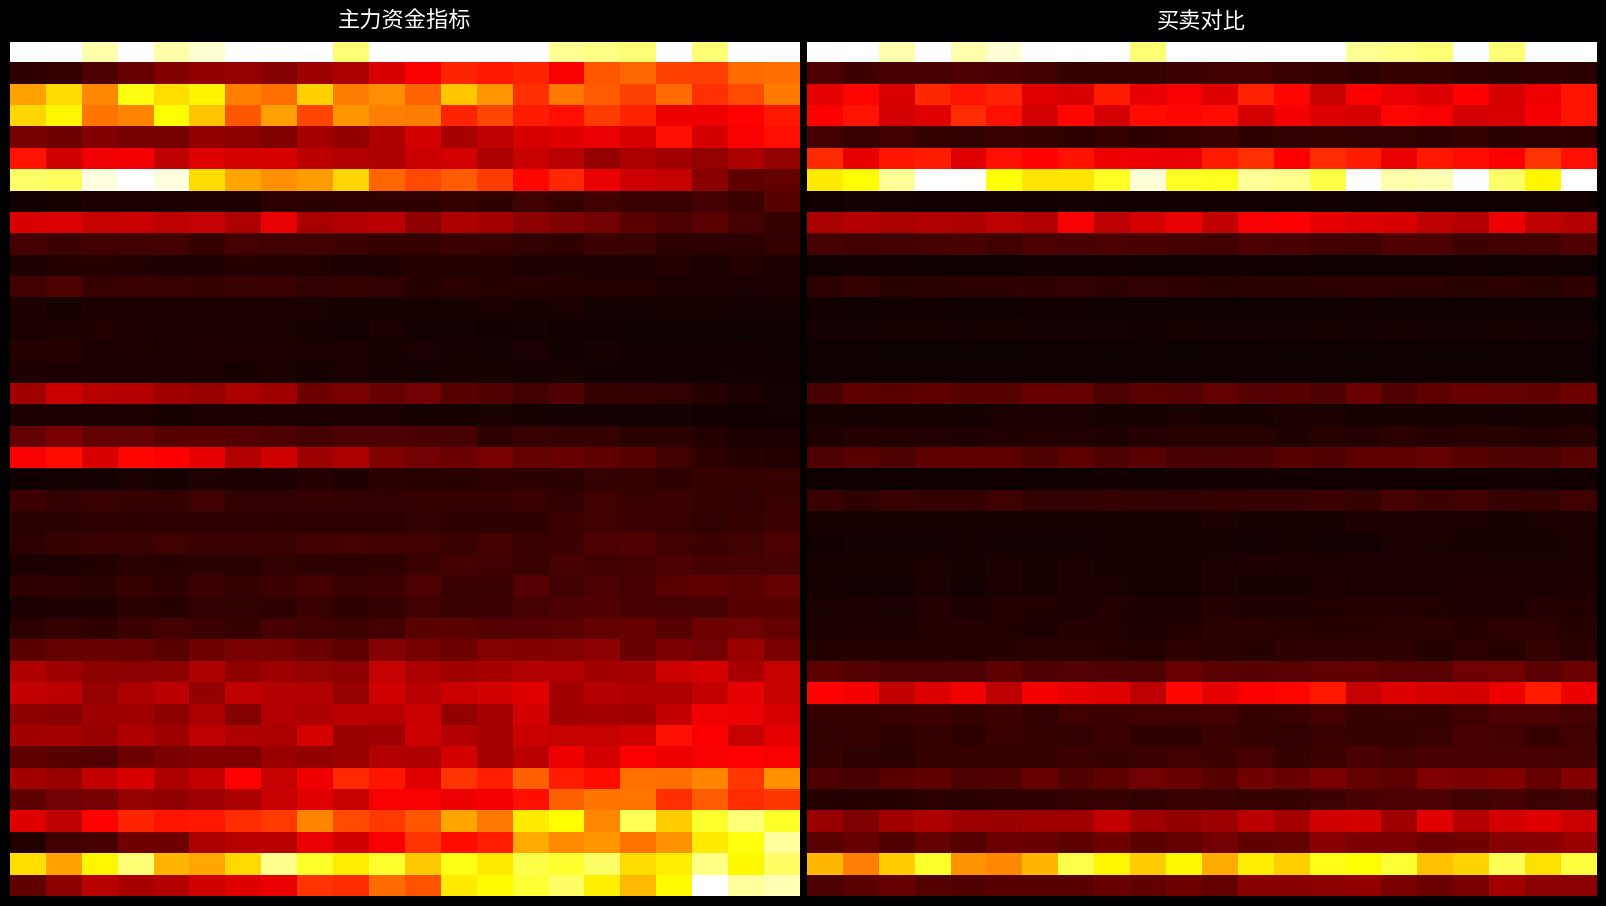

How many categories are shown in the chart?

22